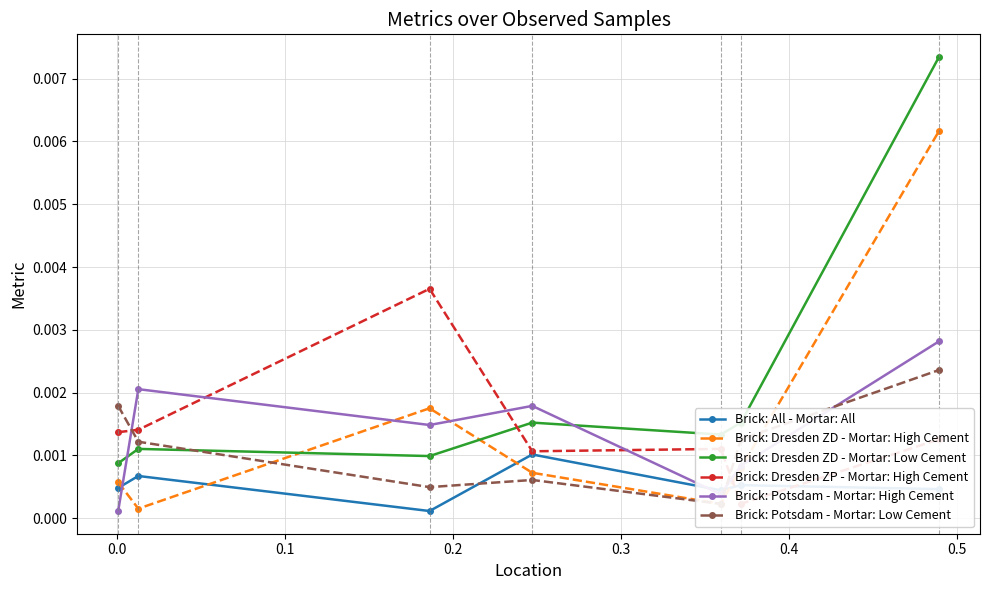

After their last crossing, which series has the higher values: Brick: Dresden ZD - Mortar: High Cement or Brick: All - Mortar: All?

Brick: Dresden ZD - Mortar: High Cement